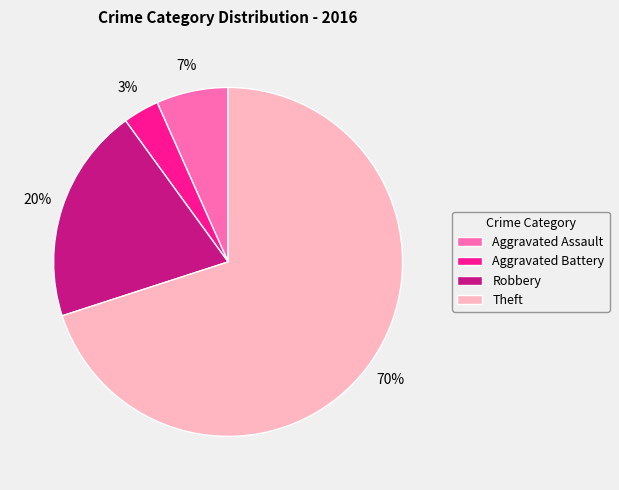

Is the sum of Aggravated Battery and Aggravated Assault greater than half?

No